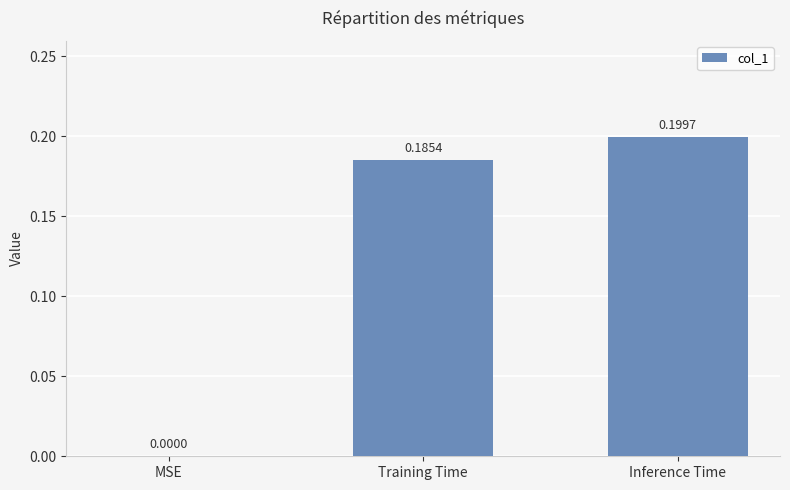

What is the change in value from MSE to Inference Time?

+0.2